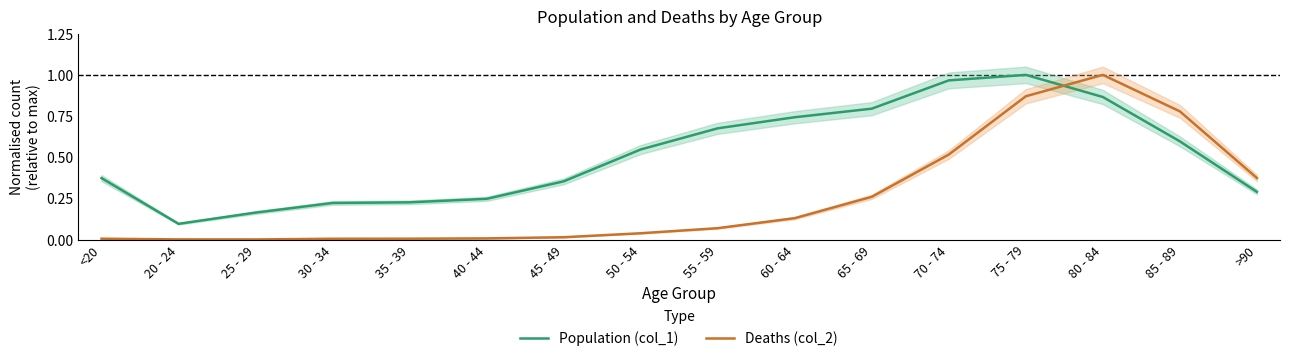

At which label does Deaths (col_2) reach its peak?

80 - 84